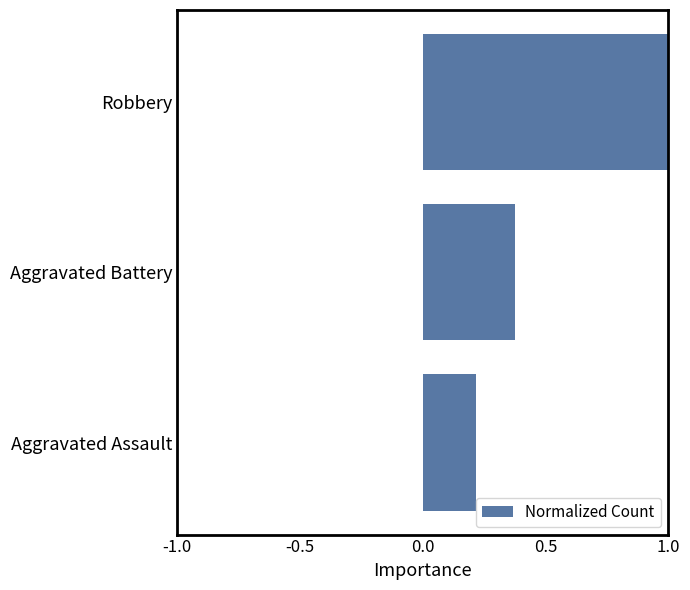

List the labels in order of value, largest first.

Robbery, Aggravated Battery, Aggravated Assault